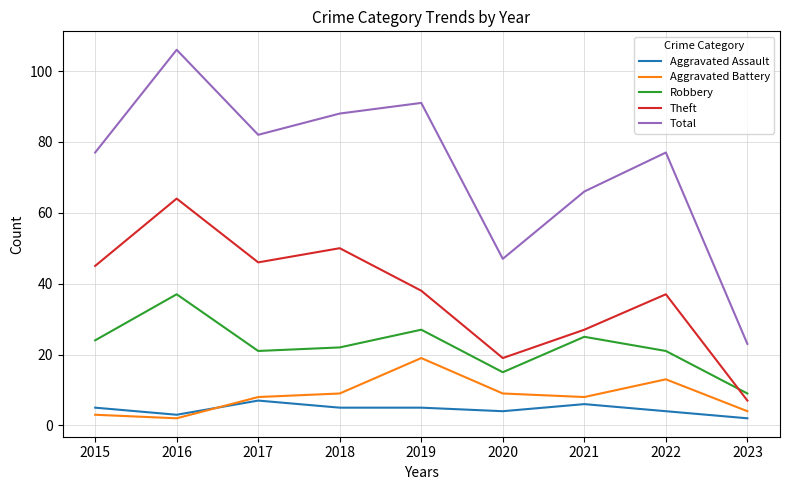

What is the smallest value displayed?

2